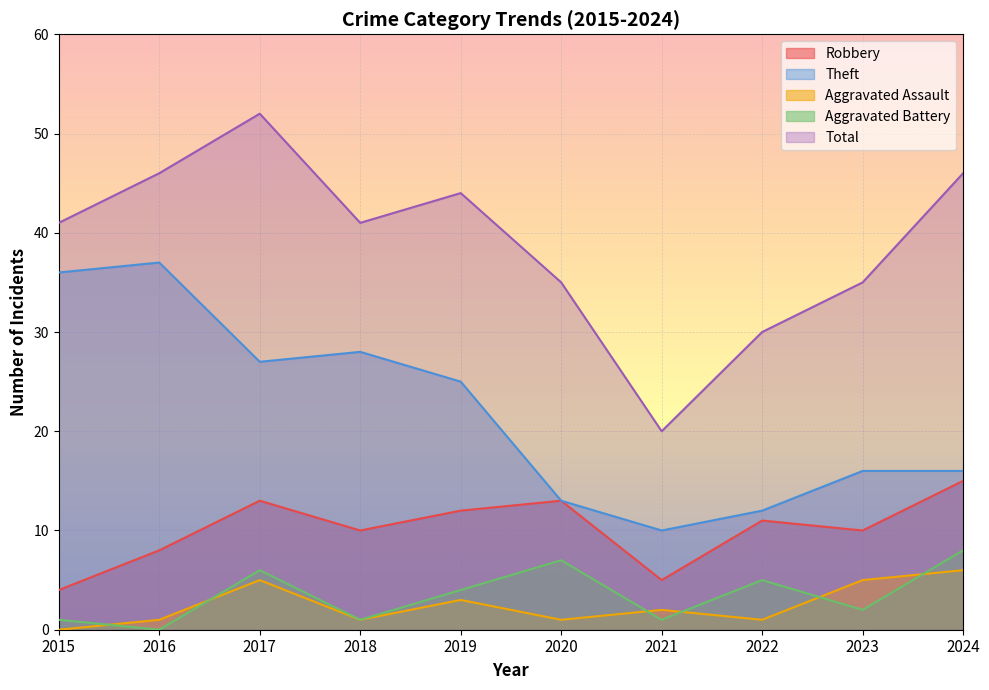

At which category is the sum across all series the highest?

2017